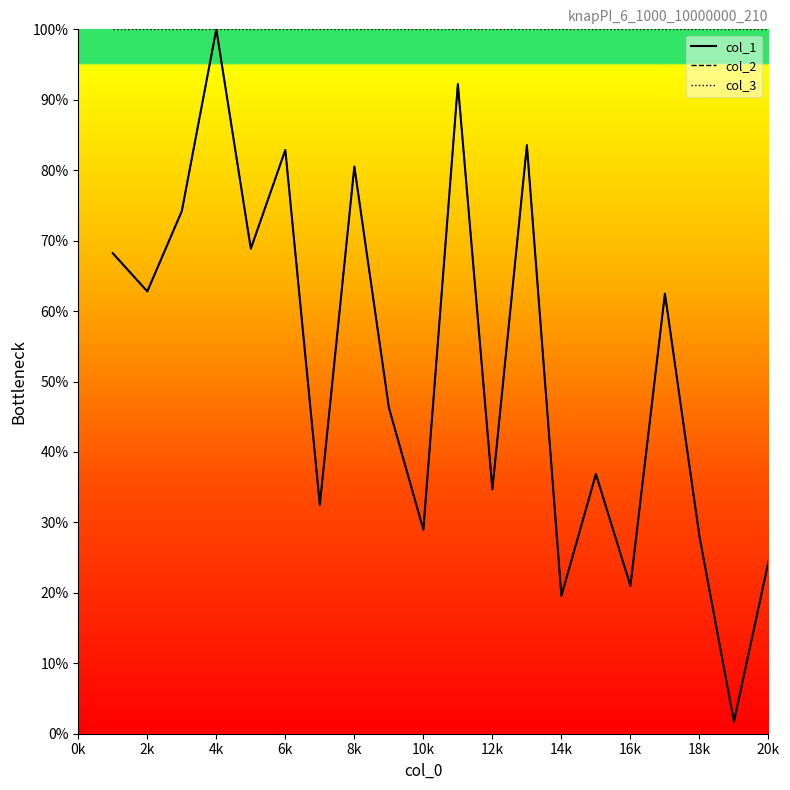

At how many categories does at least one series exceed 83?

20